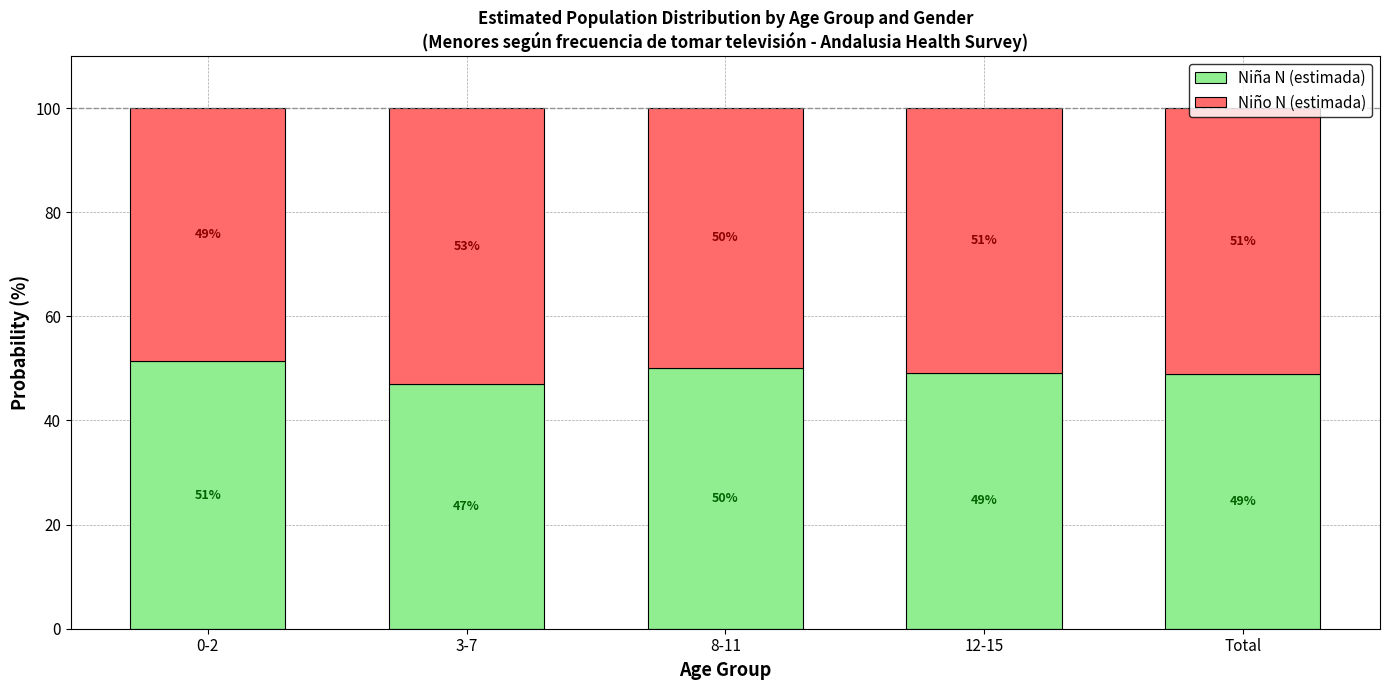

What is the total value across all series at Total?

100.0